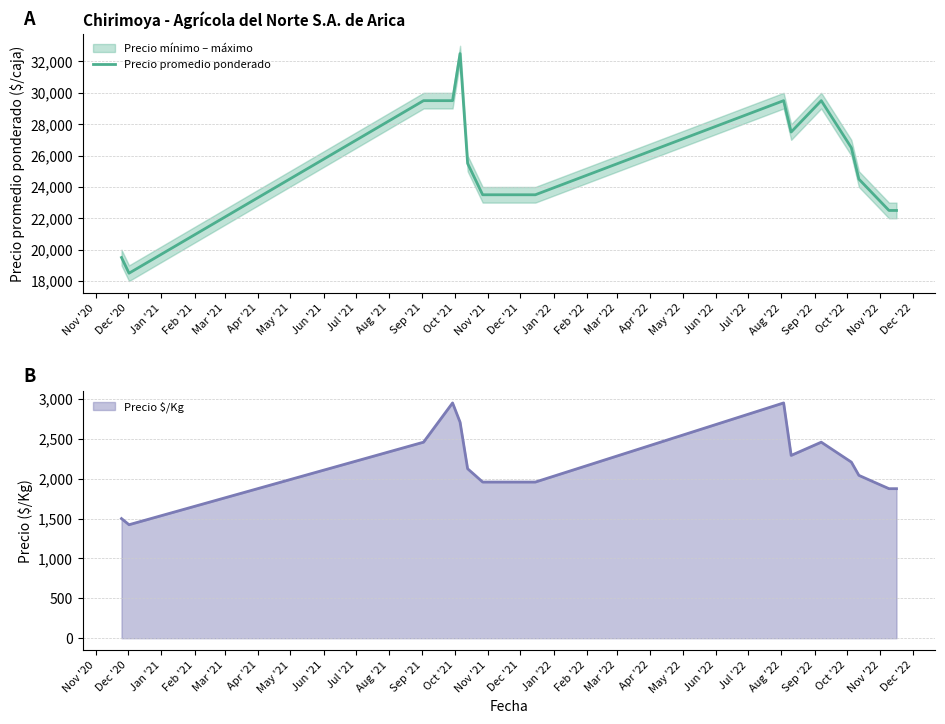

What is the value of the 8th point from the left?

23500